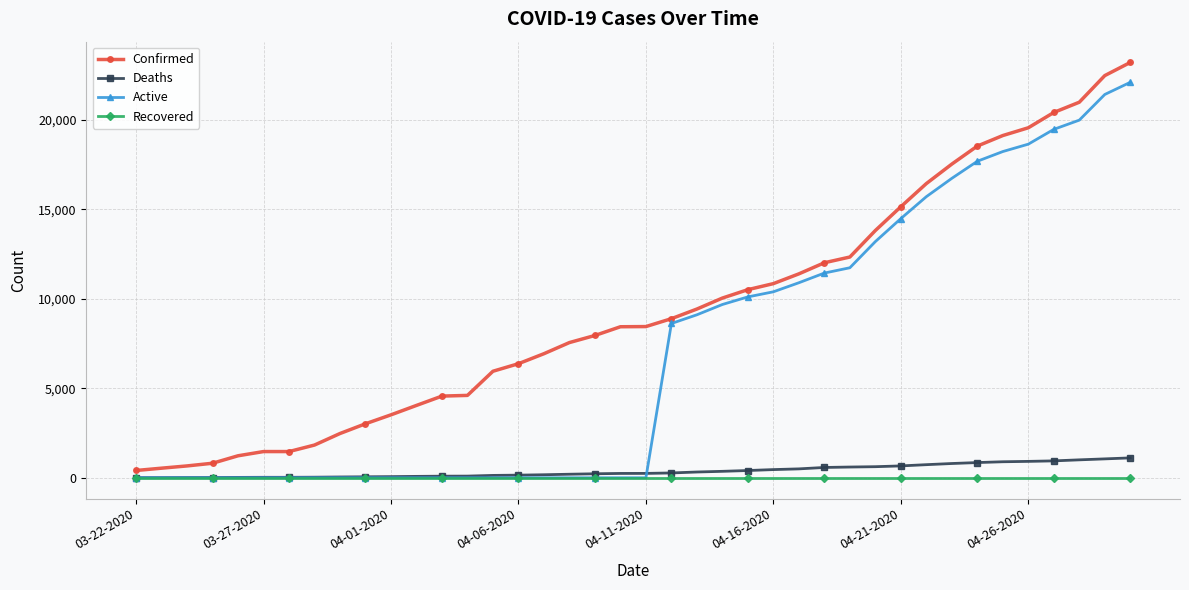

List the series in order of their peak value, lowest first.

Recovered, Deaths, Active, Confirmed